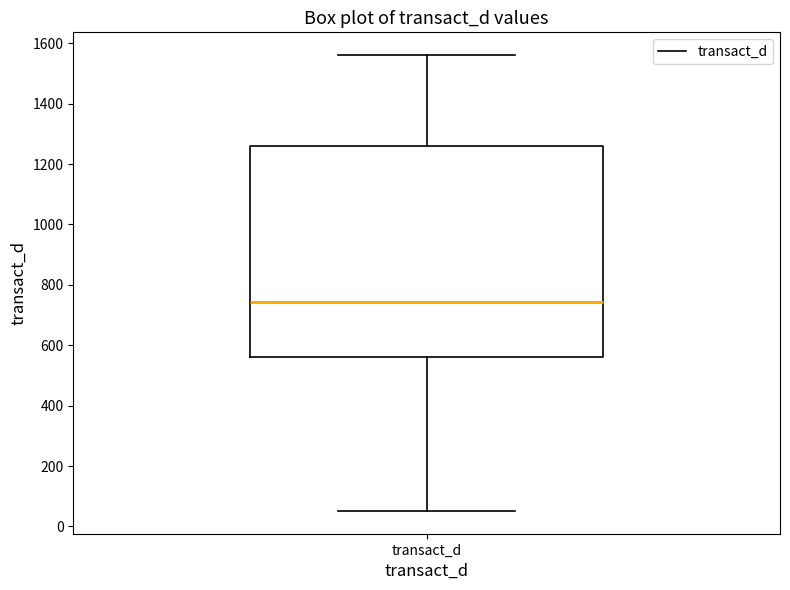

Read this box plot against the y-axis: the position of the median line, the range covered by the box, and the ends of both whiskers. The values are not printed on the chart, so give them approximately, as read against the axis.

median 740, box 560 to 1260, whiskers 60 to 1560